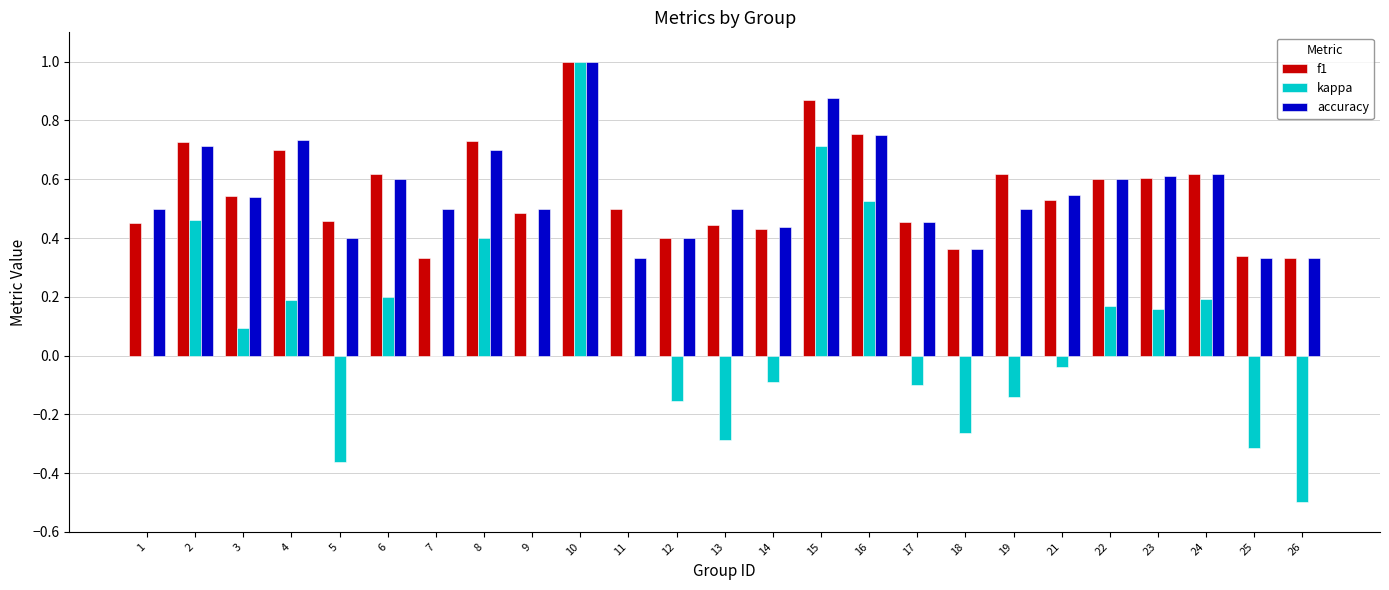

Is it true that kappa equals -0.6 at 7?

False